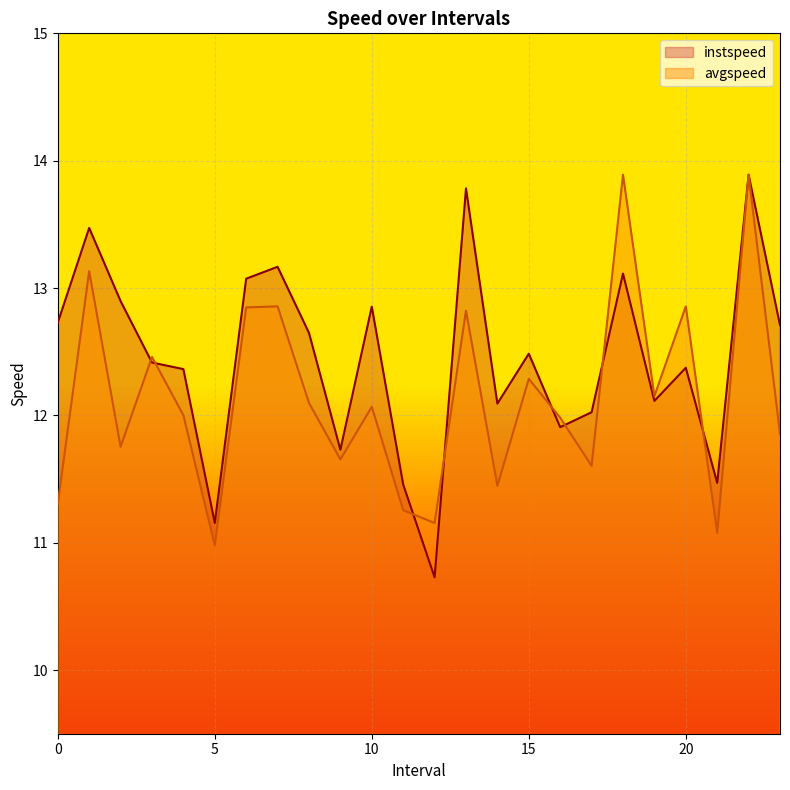

True or false: avgspeed and instspeed cross at least once.

True